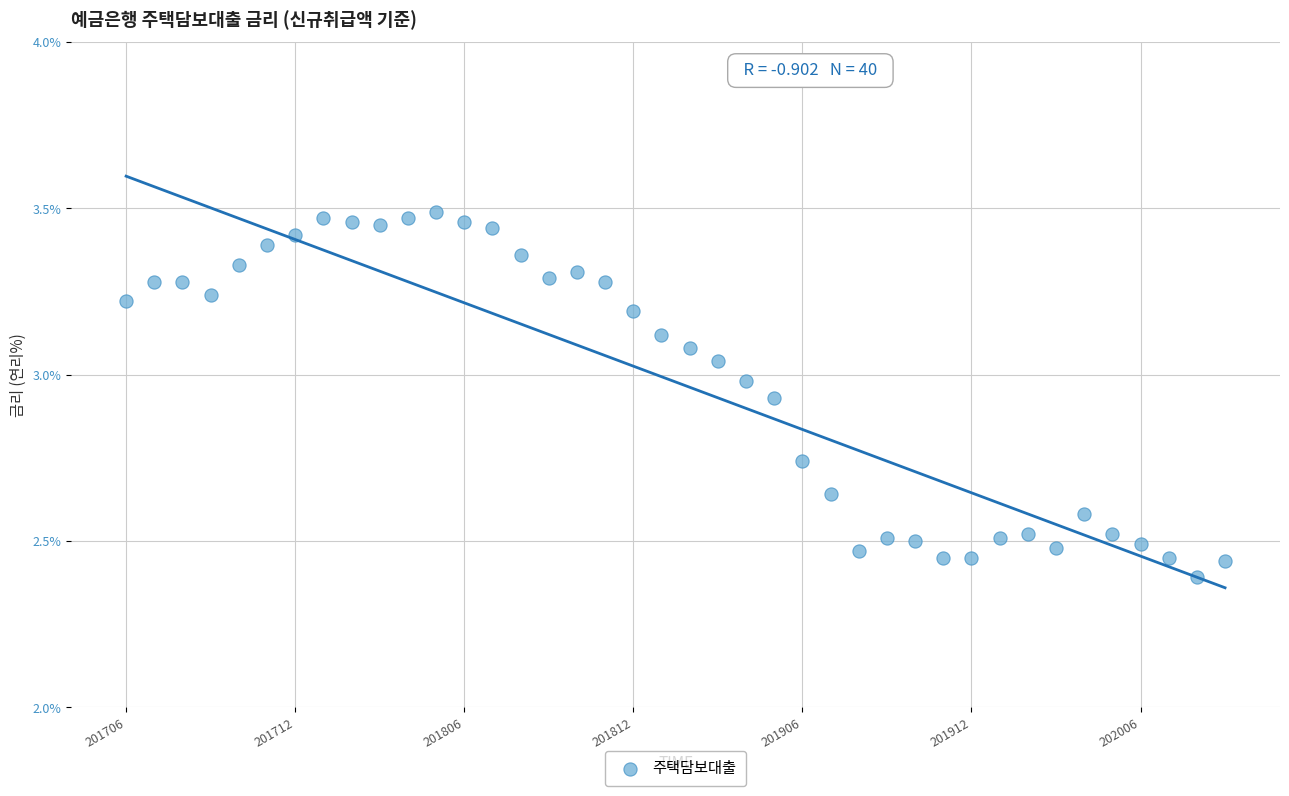

What is the range of Y values (max minus min)?

1.1